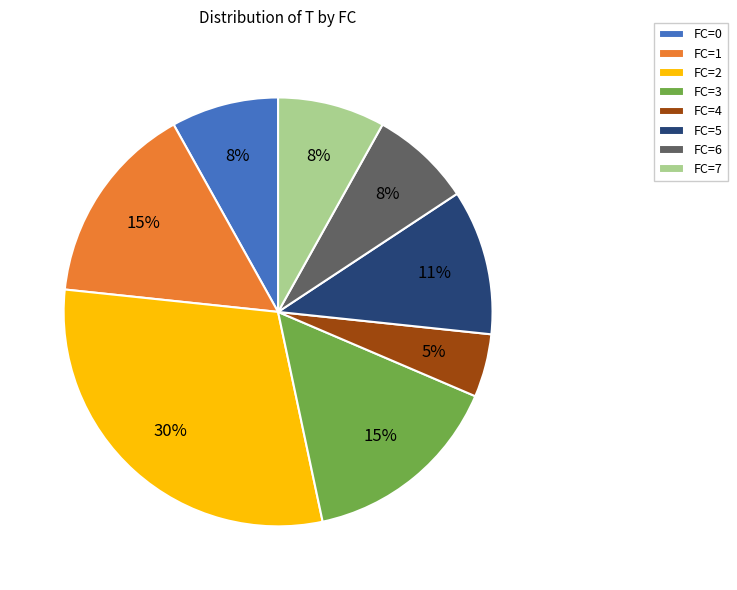

How many slices are in this pie chart?

8